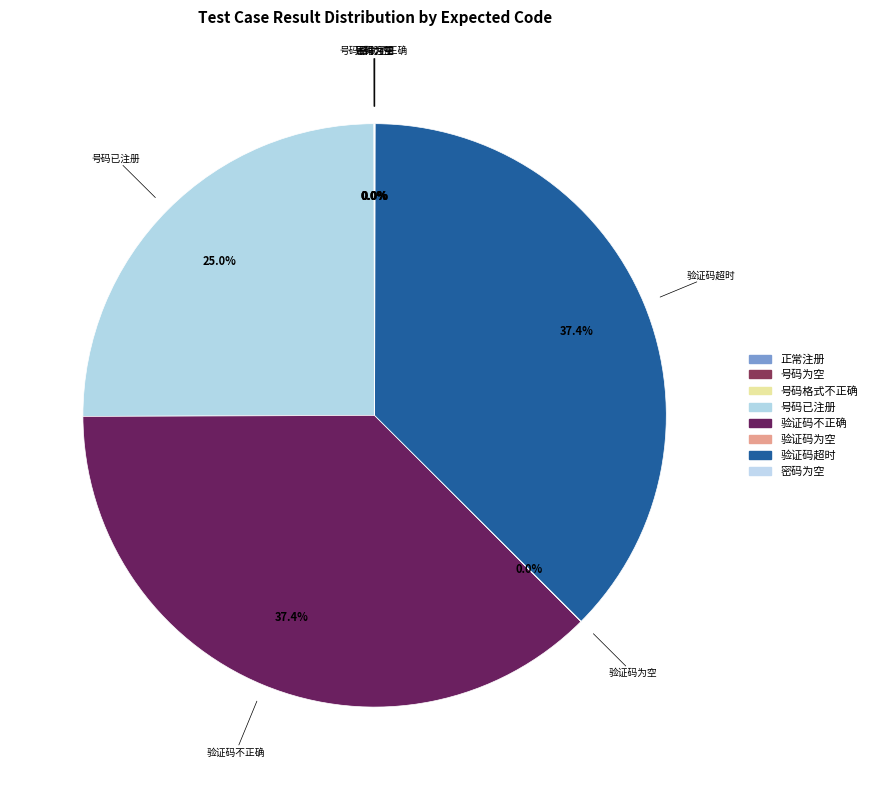

Does 验证码不正确 represent more than half of the total?

No